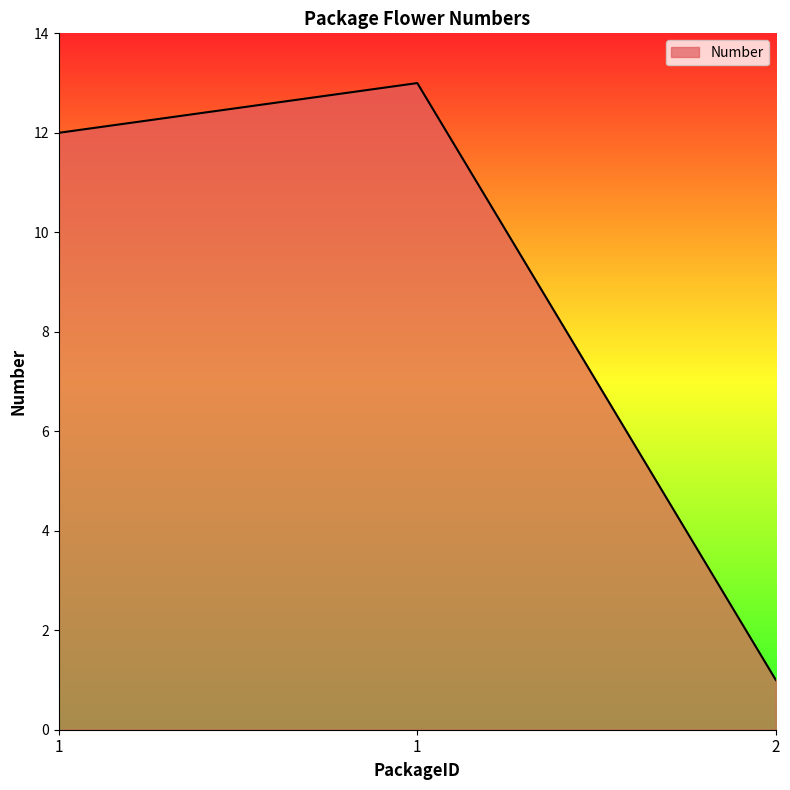

Reading left to right, list all the values displayed in this chart.

1=12	1=13	2=1